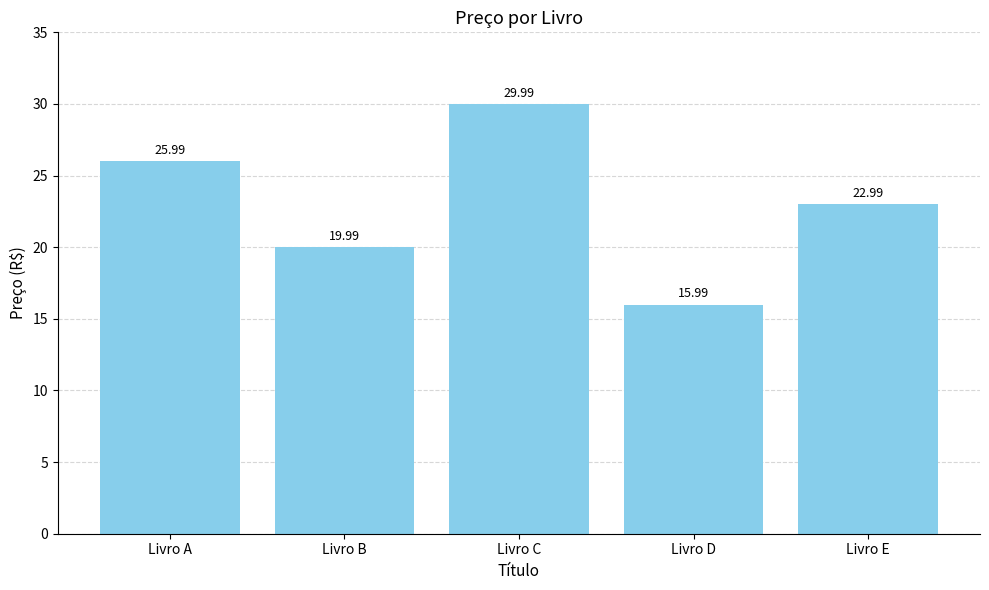

Reading left to right, what are all the values shown in this chart?

26.0	20.0	30.0	16.0	23.0